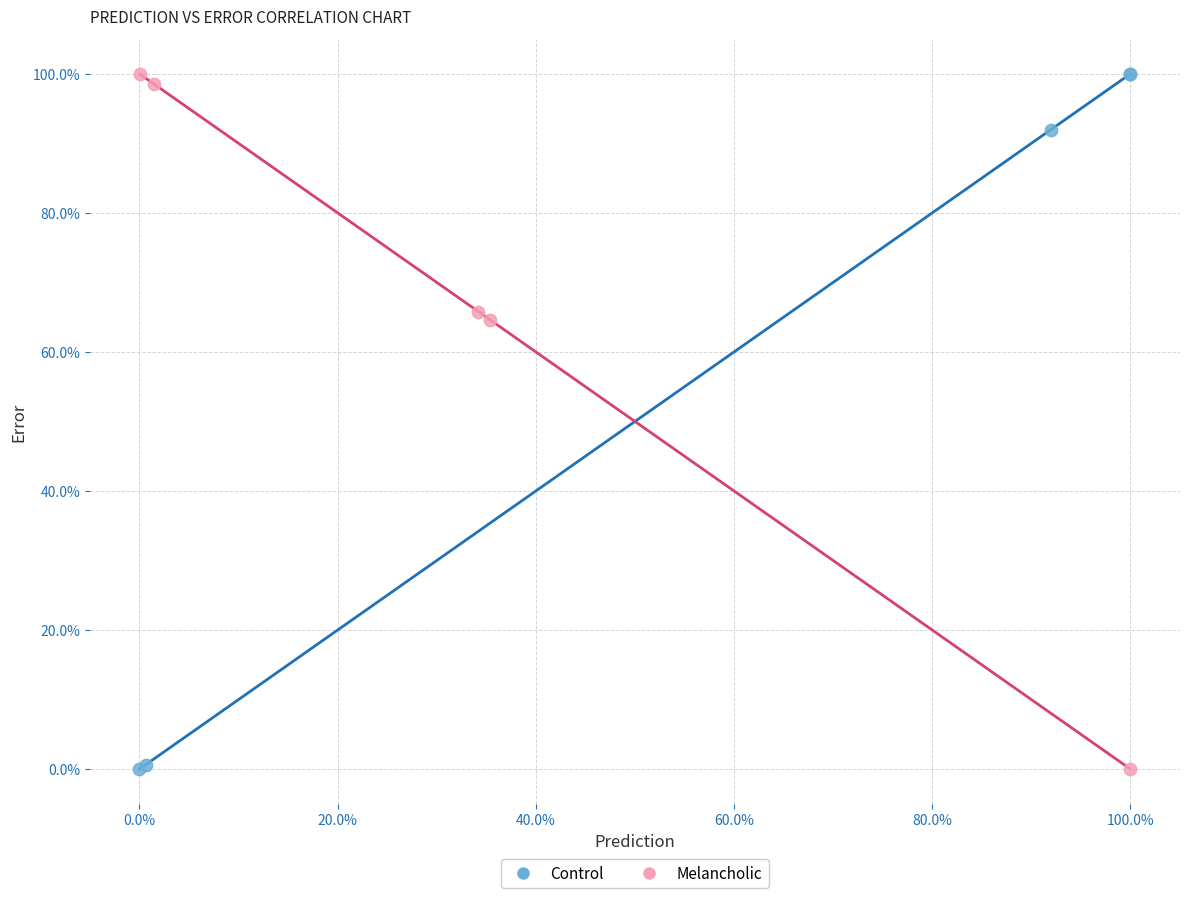

What are all the series names shown in the legend?

Control, Melancholic